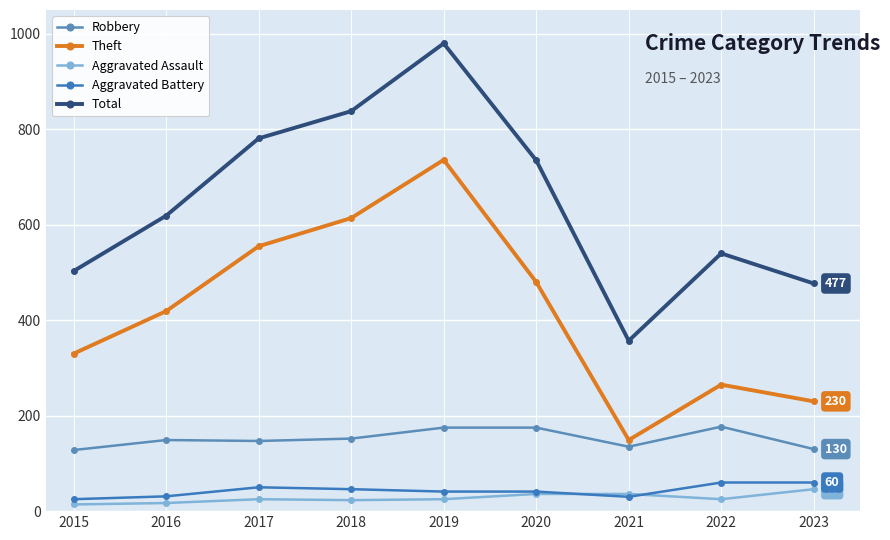

Which series has the widest spread of values?

Total